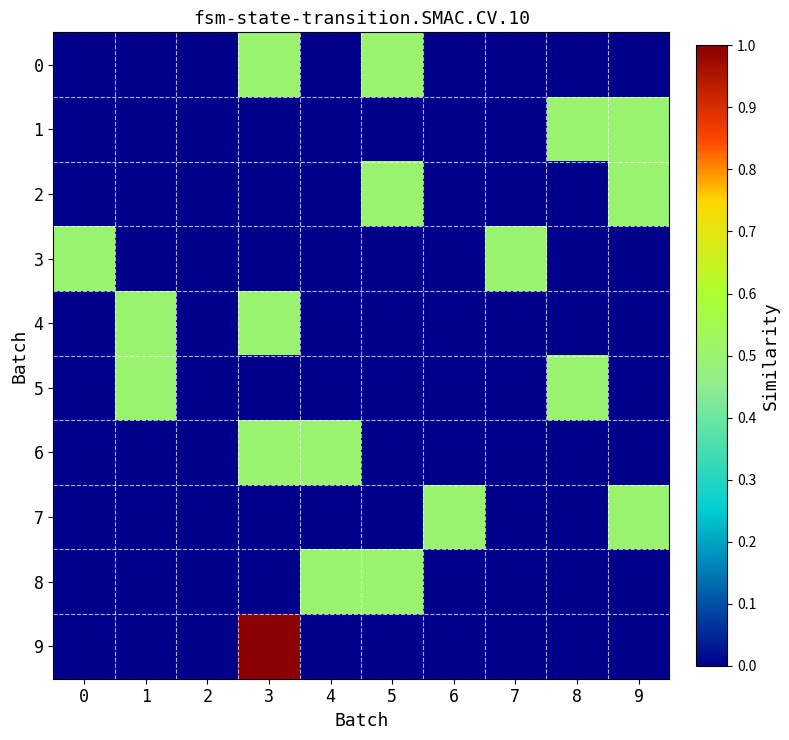

Count the number of data series in this chart.

10